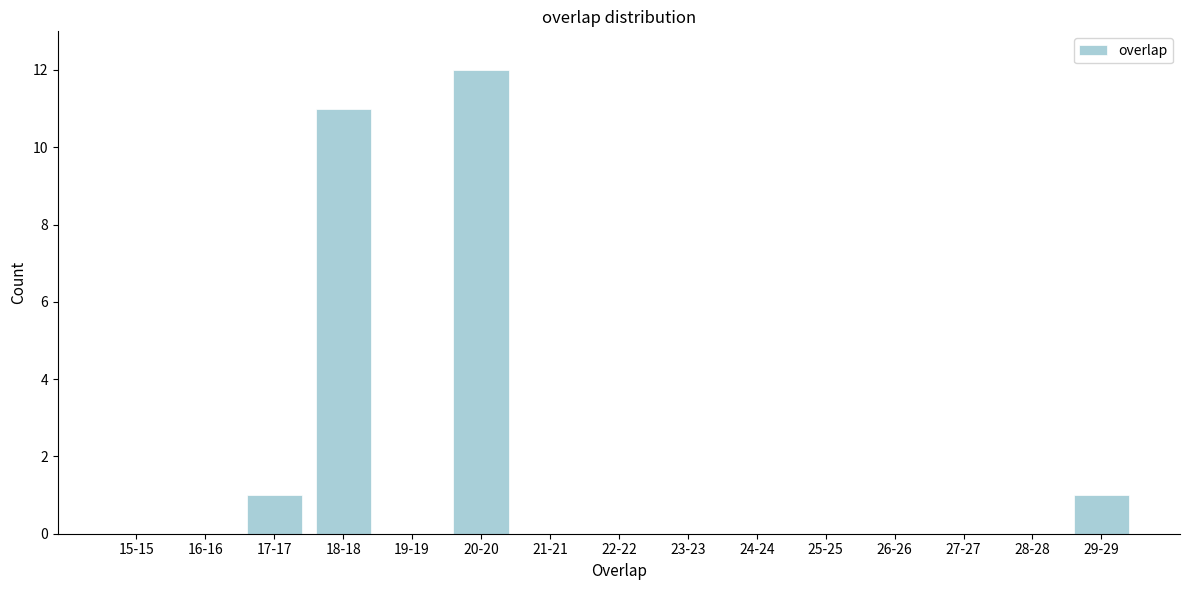

Reading right to left, transcribe all the data shown in this chart.

29-29=1	28-28=0	27-27=0	26-26=0	25-25=0	24-24=0	23-23=0	22-22=0	21-21=0	20-20=12	19-19=0	18-18=11	17-17=1	16-16=0	15-15=0